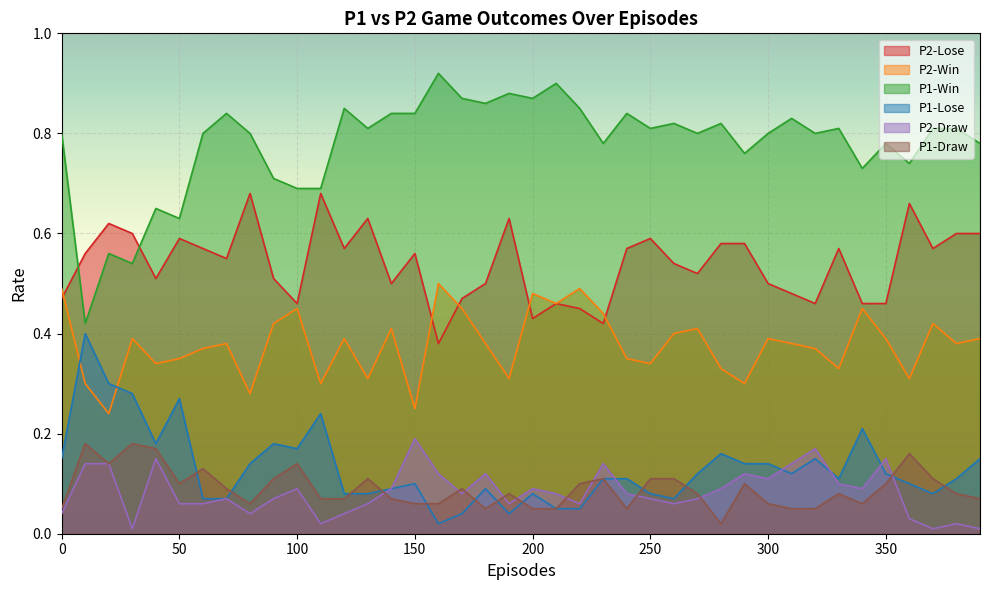

Reading left to right, transcribe all the data shown in this chart.

P2-Lose: 0=0.5	10=0.6	20=0.6	30=0.6	40=0.5	50=0.6	60=0.6	70=0.6	80=0.7	90=0.5	100=0.5	110=0.7	120=0.6	130=0.6	140=0.5	150=0.6	160=0.4	170=0.5	180=0.5	190=0.6	200=0.4	210=0.5	220=0.5	230=0.4	240=0.6	250=0.6	260=0.5	270=0.5	280=0.6	290=0.6	300=0.5	310=0.5	320=0.5	330=0.6	340=0.5	350=0.5	360=0.7	370=0.6	380=0.6	390=0.6
P2-Win: 0=0.5	10=0.3	20=0.2	30=0.4	40=0.3	50=0.3	60=0.4	70=0.4	80=0.3	90=0.4	100=0.5	110=0.3	120=0.4	130=0.3	140=0.4	150=0.2	160=0.5	170=0.5	180=0.4	190=0.3	200=0.5	210=0.5	220=0.5	230=0.4	240=0.3	250=0.3	260=0.4	270=0.4	280=0.3	290=0.3	300=0.4	310=0.4	320=0.4	330=0.3	340=0.5	350=0.4	360=0.3	370=0.4	380=0.4	390=0.4
P1-Win: 0=0.8	10=0.4	20=0.6	30=0.5	40=0.7	50=0.6	60=0.8	70=0.8	80=0.8	90=0.7	100=0.7	110=0.7	120=0.8	130=0.8	140=0.8	150=0.8	160=0.9	170=0.9	180=0.9	190=0.9	200=0.9	210=0.9	220=0.8	230=0.8	240=0.8	250=0.8	260=0.8	270=0.8	280=0.8	290=0.8	300=0.8	310=0.8	320=0.8	330=0.8	340=0.7	350=0.8	360=0.7	370=0.8	380=0.8	390=0.8
P1-Lose: 0=0.1	10=0.4	20=0.3	30=0.3	40=0.2	50=0.3	60=0.1	70=0.1	80=0.1	90=0.2	100=0.2	110=0.2	120=0.1	130=0.1	140=0.1	150=0.1	160=0.0	170=0.0	180=0.1	190=0.0	200=0.1	210=0.1	220=0.1	230=0.1	240=0.1	250=0.1	260=0.1	270=0.1	280=0.2	290=0.1	300=0.1	310=0.1	320=0.1	330=0.1	340=0.2	350=0.1	360=0.1	370=0.1	380=0.1	390=0.1
P2-Draw: 0=0.0	10=0.1	20=0.1	30=0.0	40=0.1	50=0.1	60=0.1	70=0.1	80=0.0	90=0.1	100=0.1	110=0.0	120=0.0	130=0.1	140=0.1	150=0.2	160=0.1	170=0.1	180=0.1	190=0.1	200=0.1	210=0.1	220=0.1	230=0.1	240=0.1	250=0.1	260=0.1	270=0.1	280=0.1	290=0.1	300=0.1	310=0.1	320=0.2	330=0.1	340=0.1	350=0.1	360=0.0	370=0.0	380=0.0	390=0.0
P1-Draw: 0=0.1	10=0.2	20=0.1	30=0.2	40=0.2	50=0.1	60=0.1	70=0.1	80=0.1	90=0.1	100=0.1	110=0.1	120=0.1	130=0.1	140=0.1	150=0.1	160=0.1	170=0.1	180=0.1	190=0.1	200=0.1	210=0.1	220=0.1	230=0.1	240=0.1	250=0.1	260=0.1	270=0.1	280=0.0	290=0.1	300=0.1	310=0.1	320=0.1	330=0.1	340=0.1	350=0.1	360=0.2	370=0.1	380=0.1	390=0.1